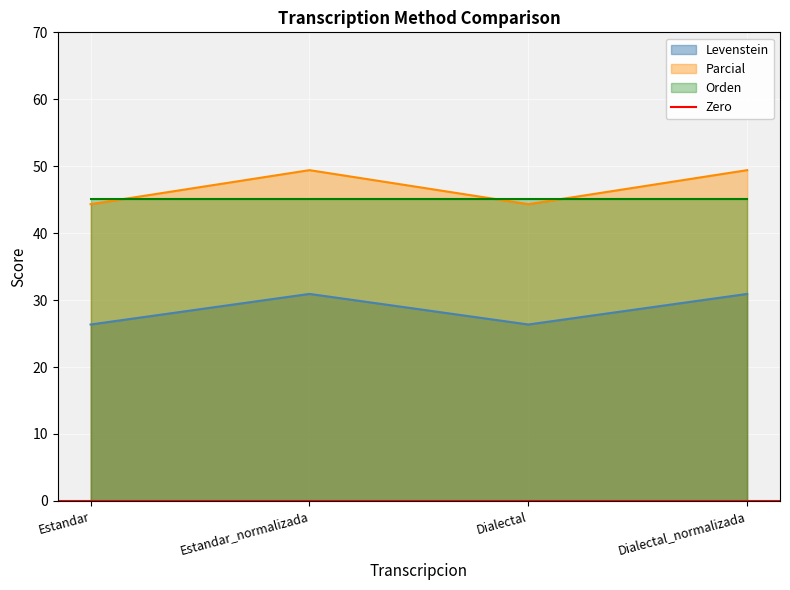

Is the value of Levenstein at Dialectal_normalizada greater than the value of Parcial at Estandar?

No